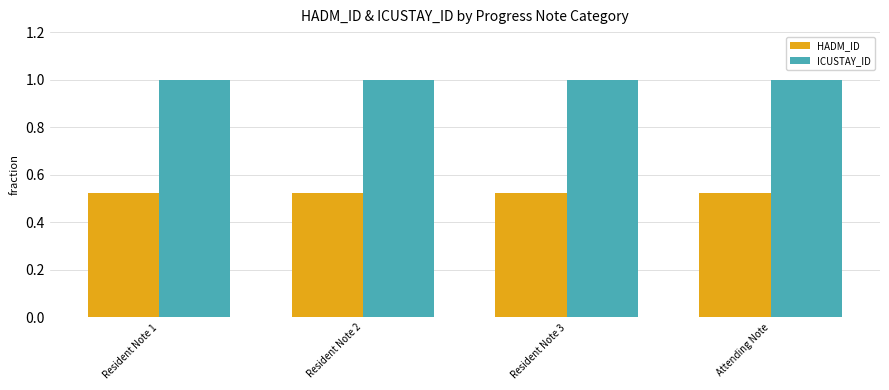

The value of HADM_ID at Resident Note 2 is 0.7. True or false?

False